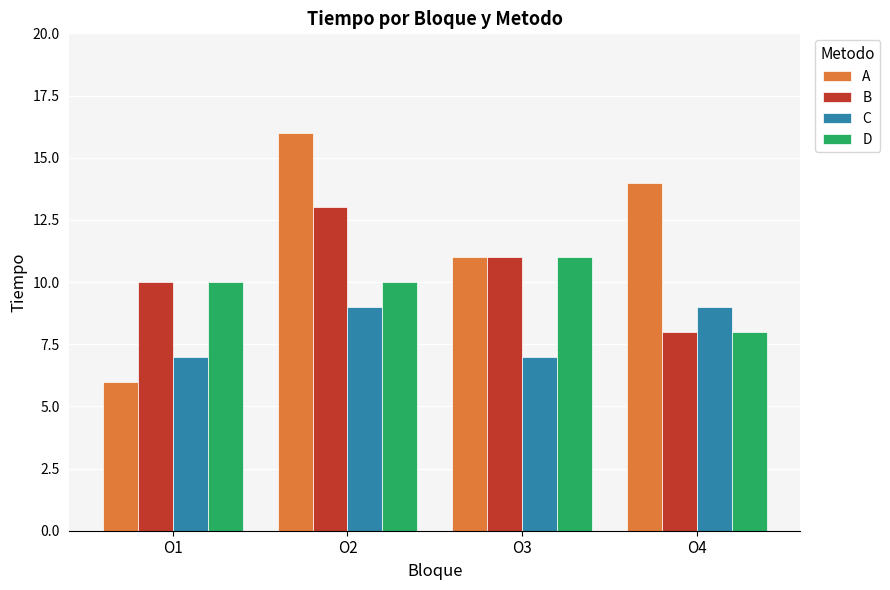

Is it true that C equals 7 at O1?

True